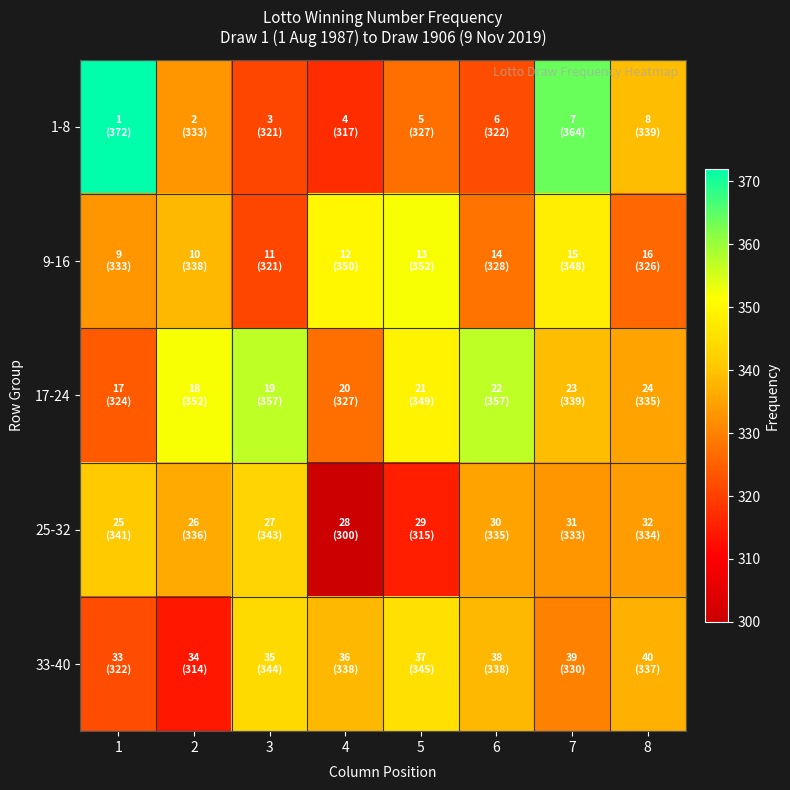

Which label corresponds to the smallest value in the chart?

4